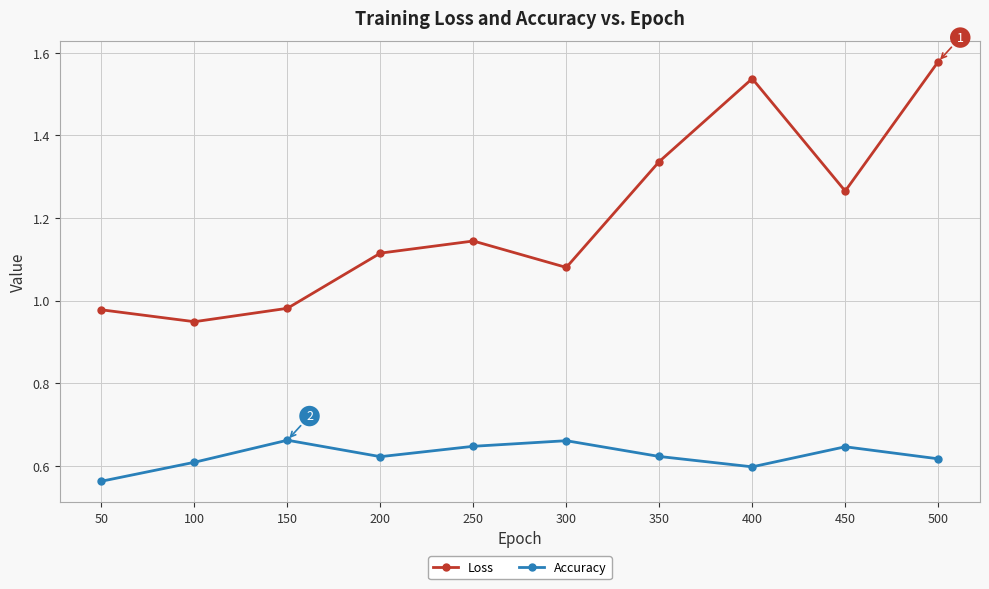

Does the chart have visible grid lines?

Yes